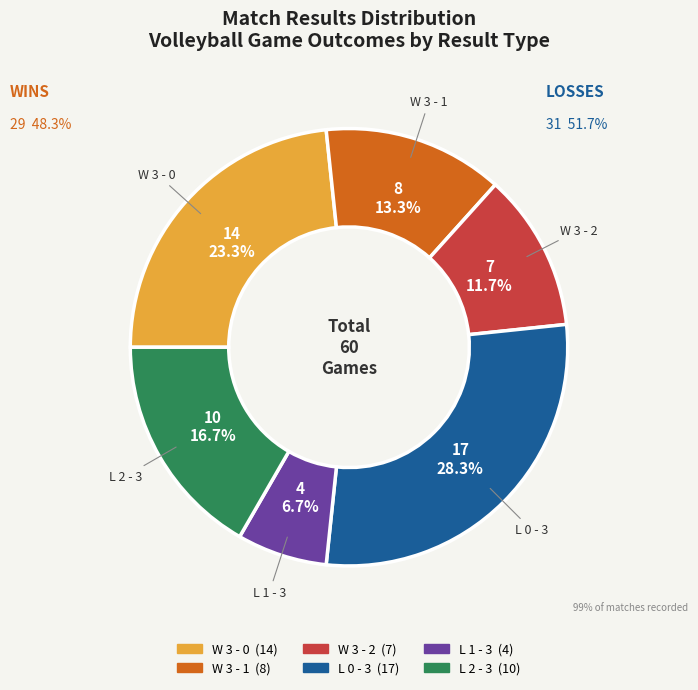

Which has a higher value, W 3 - 0 or L 2 - 3?

W 3 - 0